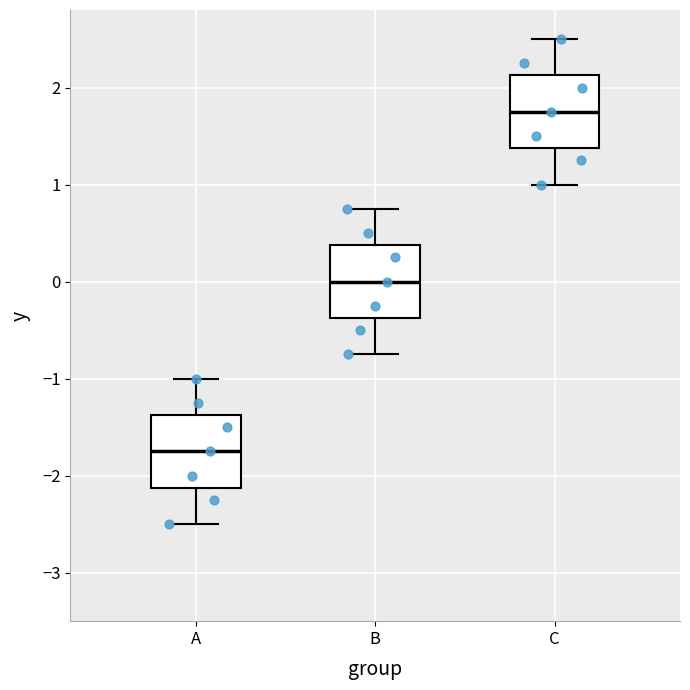

Reading left to right, read every box against the y-axis: the position of its median line, the range the box covers, and the ends of its whiskers. The values are not printed on the chart, so give them approximately, as read against the axis.

A: median -1.7, box -2.1 to -1.4, whiskers -2.5 to -1.0
B: median 0.0, box -0.4 to 0.4, whiskers -0.7 to 0.8
C: median 1.8, box 1.4 to 2.1, whiskers 1.0 to 2.5